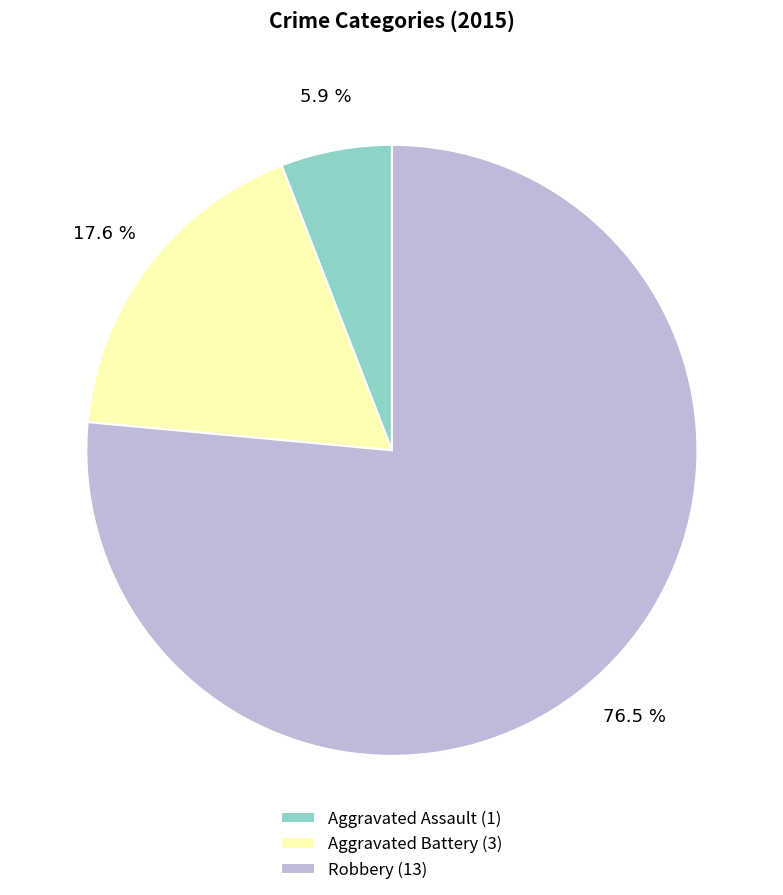

Which category accounts for the majority?

Robbery